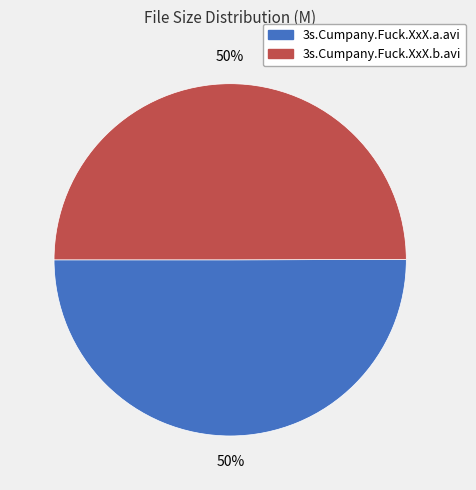

Approximately how many times larger is the value at 3s.Cumpany.Fuck.XxX.b.avi compared to 3s.Cumpany.Fuck.XxX.a.avi?

1.0